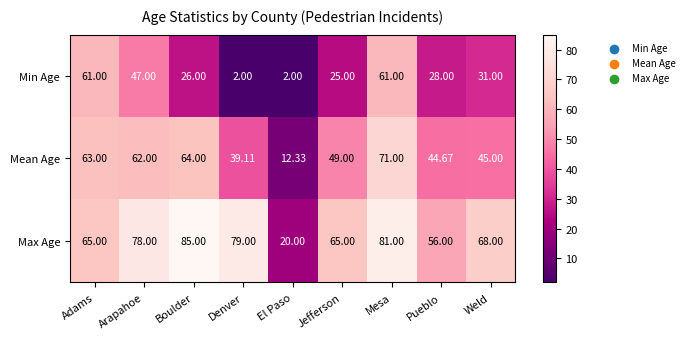

Which label corresponds to the largest value in the chart?

Boulder